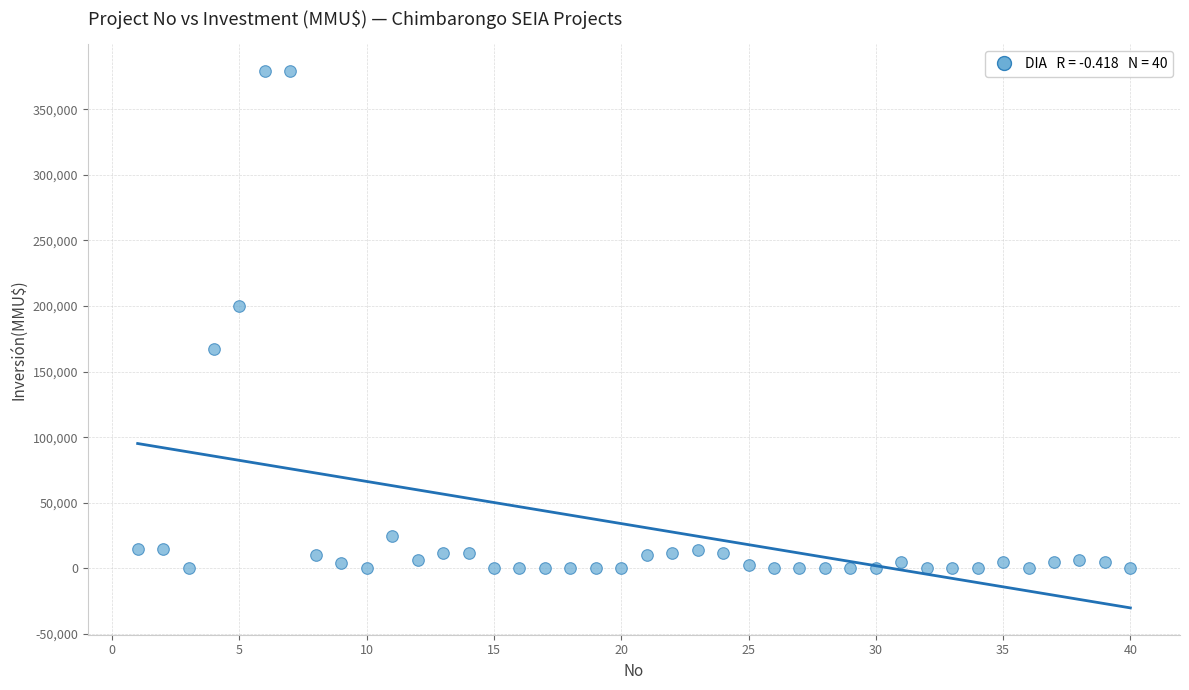

What Y value in the scatter plot is closest to 189436?

200000